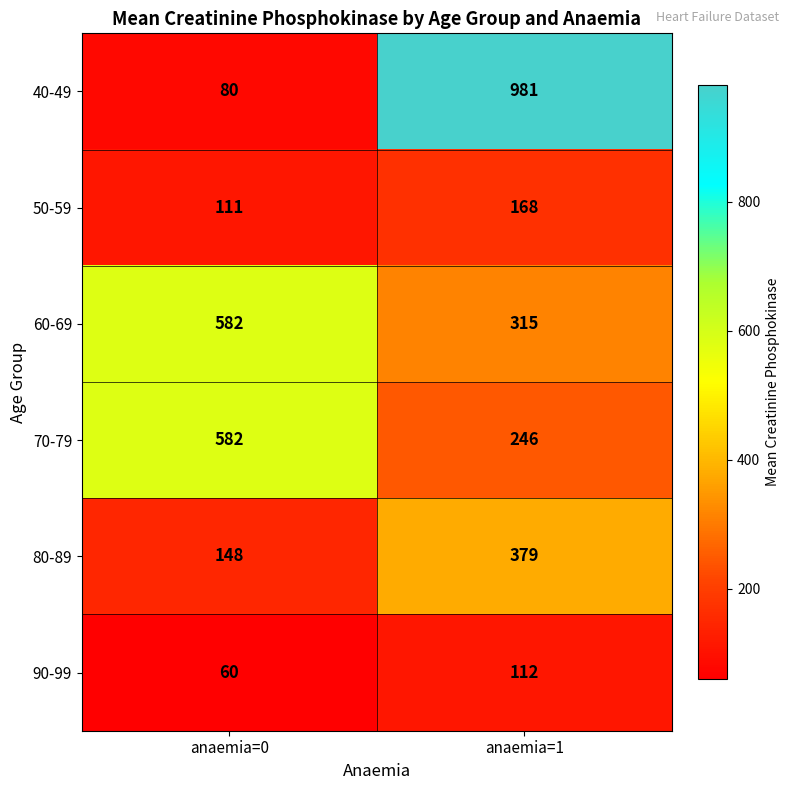

Reading left to right, what are all the values shown in this chart?

40-49: anaemia=0=80	anaemia=1=981
50-59: anaemia=0=111	anaemia=1=168
60-69: anaemia=0=582	anaemia=1=315
70-79: anaemia=0=582	anaemia=1=246
80-89: anaemia=0=148	anaemia=1=379
90-99: anaemia=0=60	anaemia=1=112